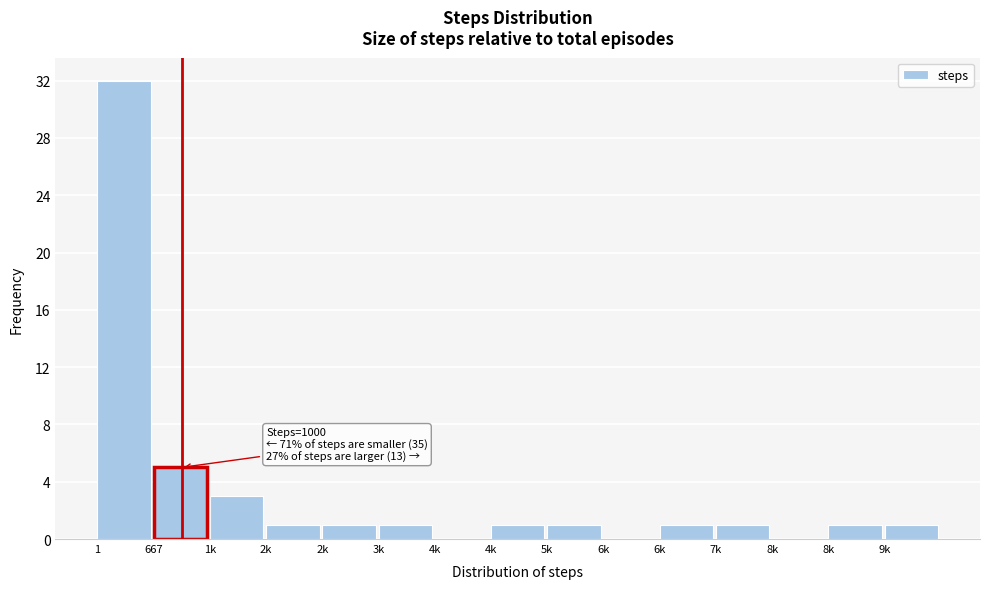

How many categories are shown in the chart?

15